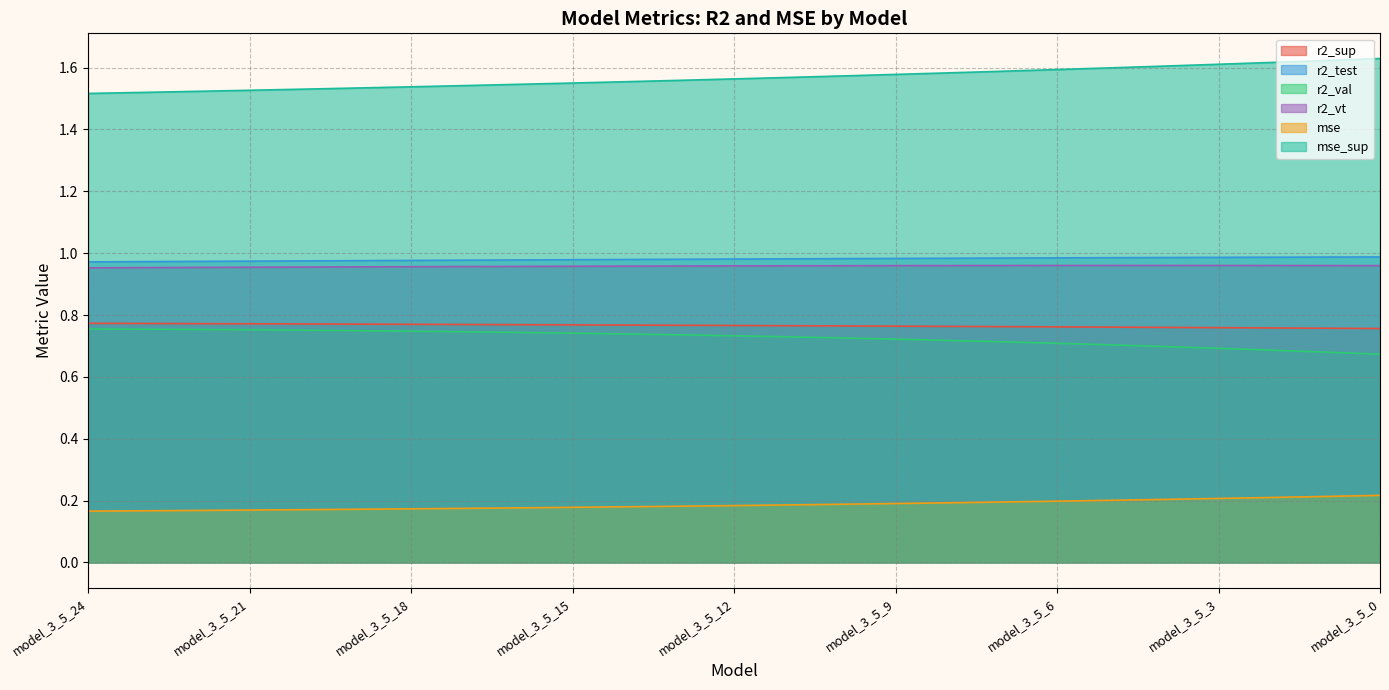

True or false: r2_test has more than 1 interior local peaks.

False